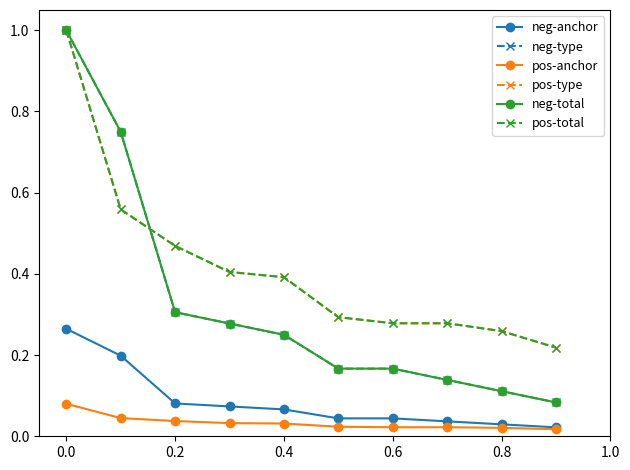

Is this an area chart (filled region under the line)?

No